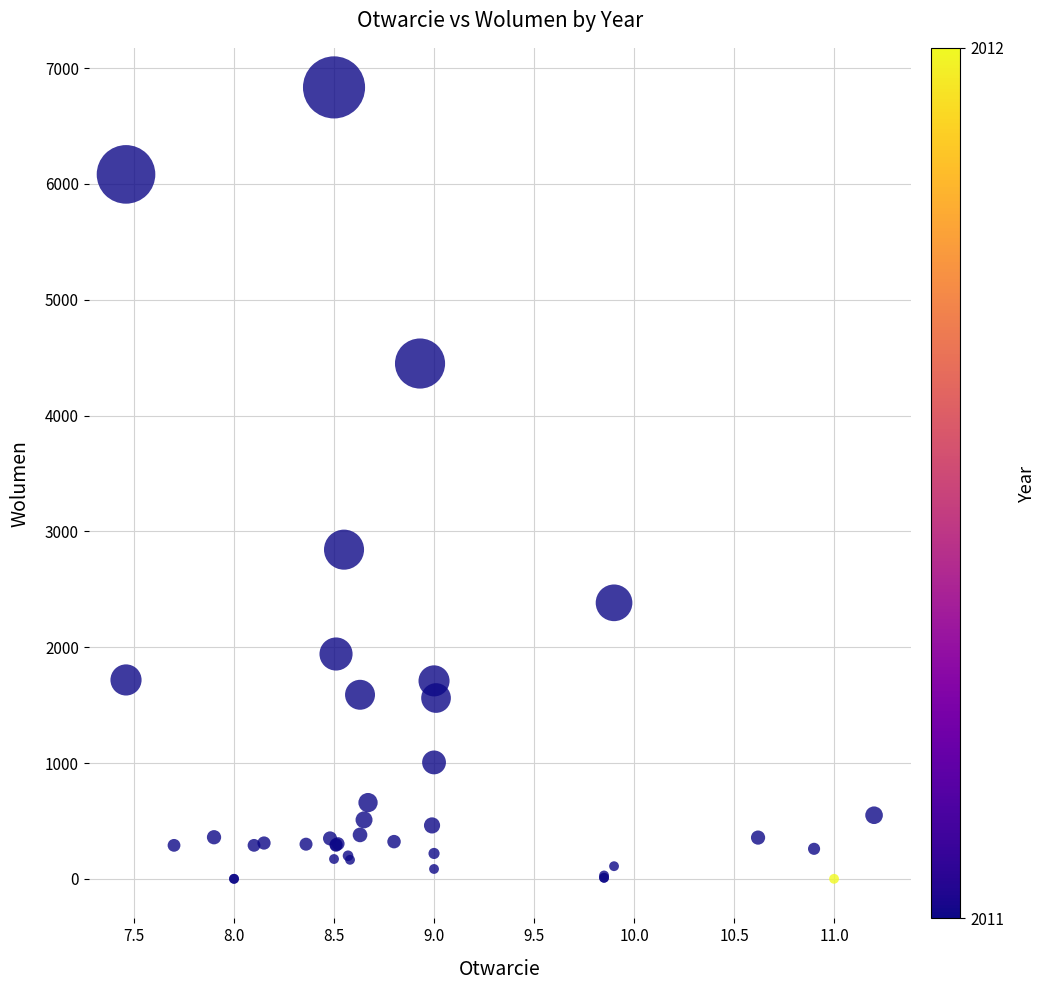

What Y value in the scatter plot is closest to 3417?

2843